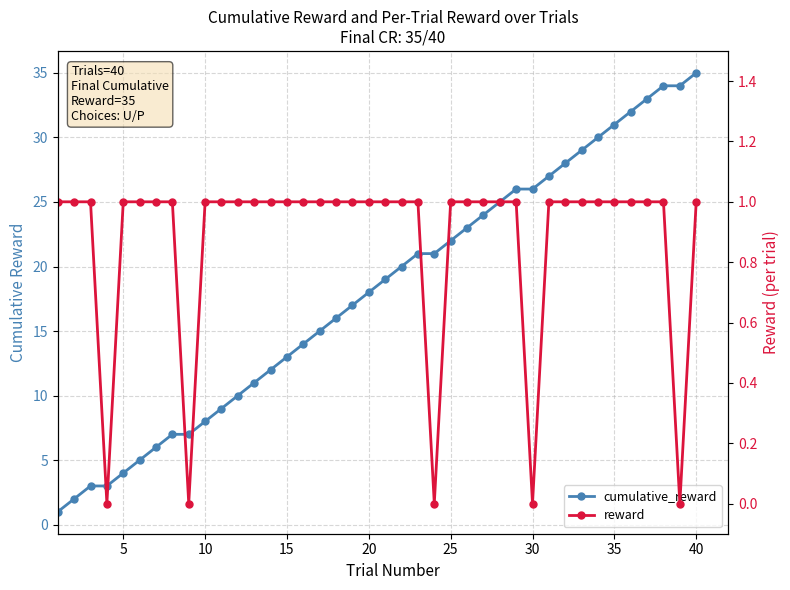

Which series has the largest total across all categories?

cumulative_reward